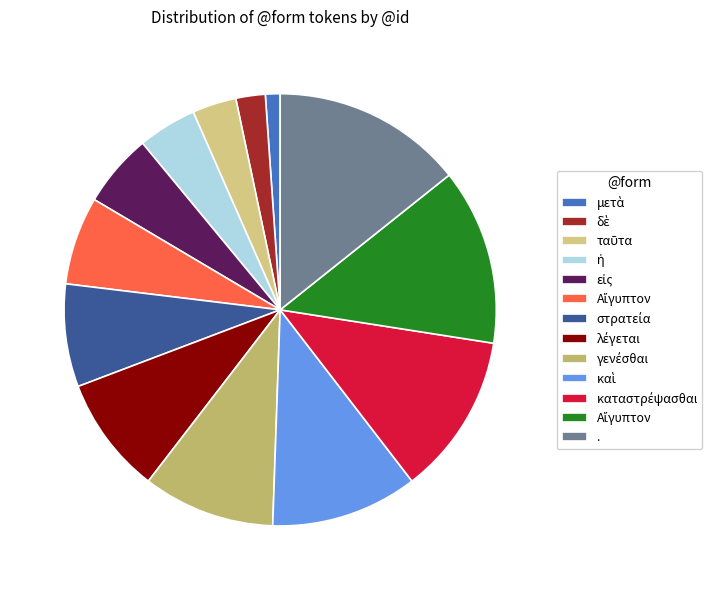

How many segments does this pie chart have?

13